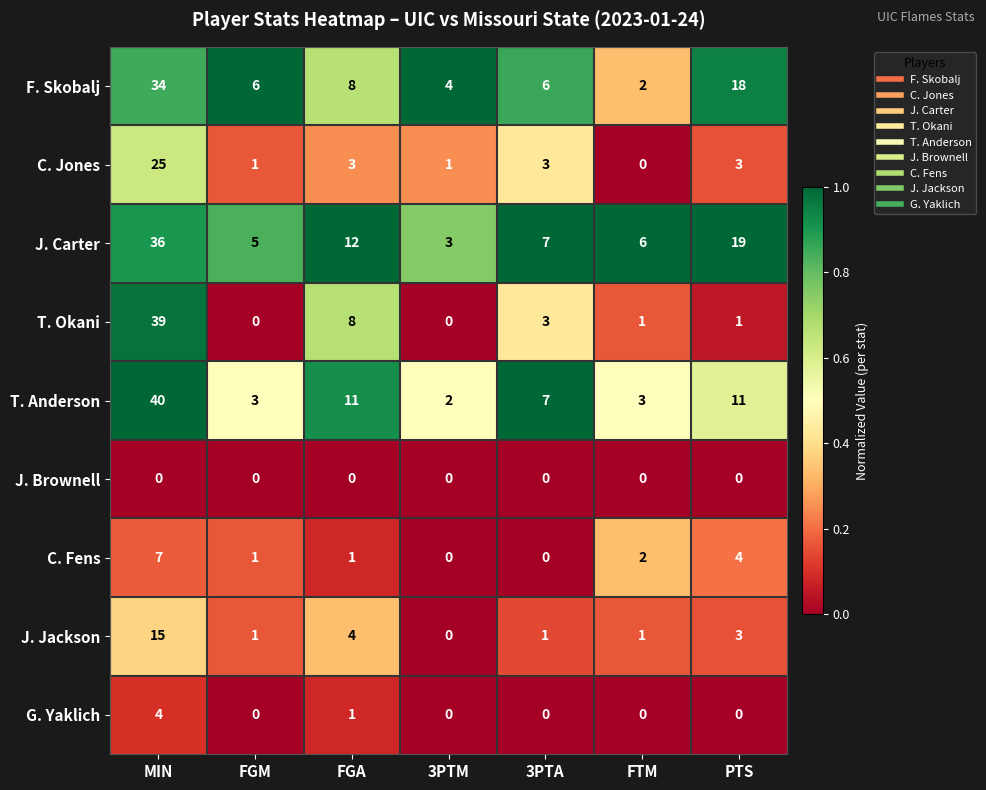

What is the total value across all series at MIN?

200